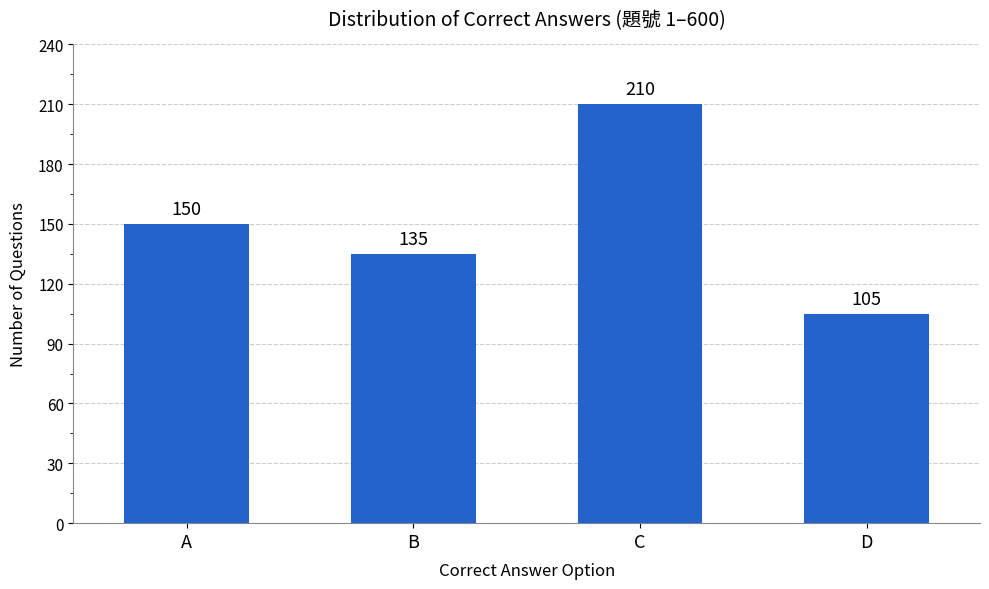

How many data points does each series have?

4